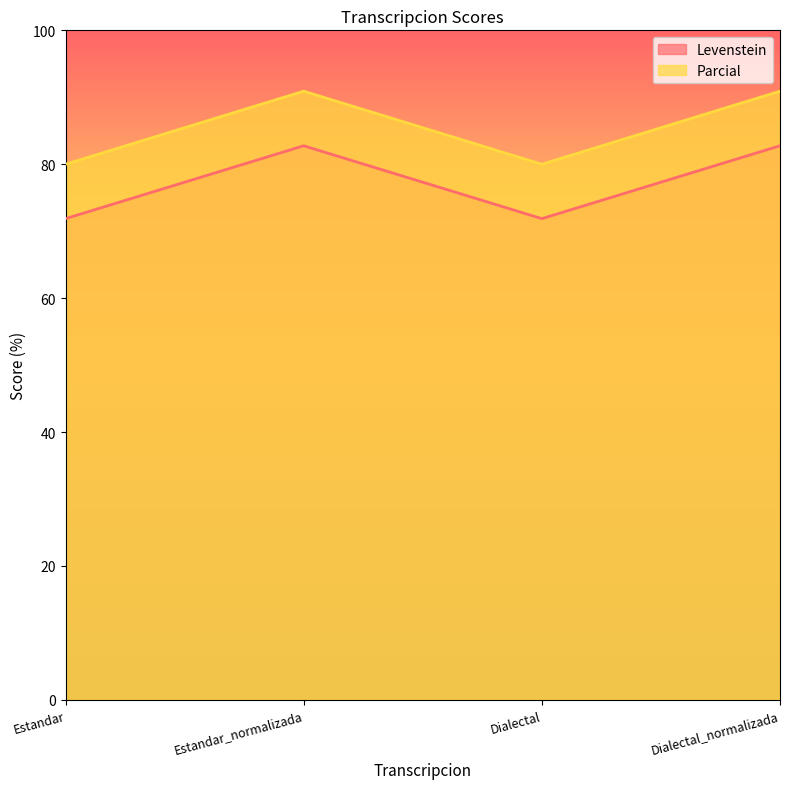

What is the approximate value of Parcial at Dialectal?

80.0